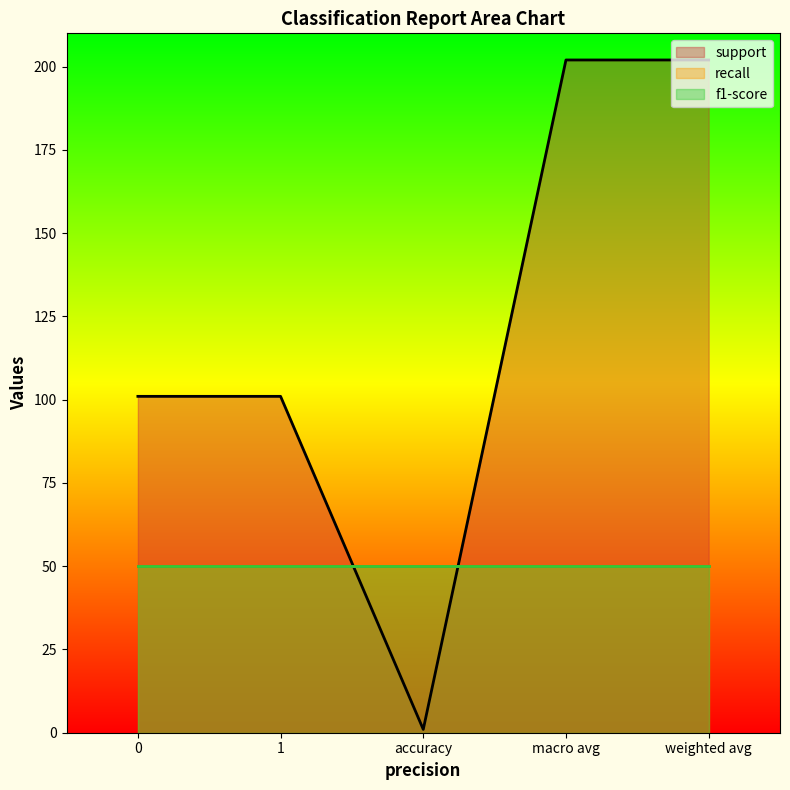

What are all the series names shown in the legend?

support, recall, f1-score